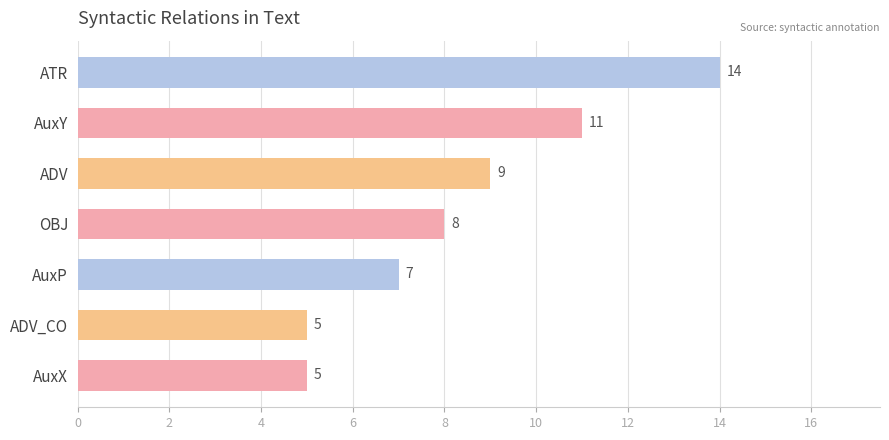

What is the change in value from OBJ to ADV_CO?

-3